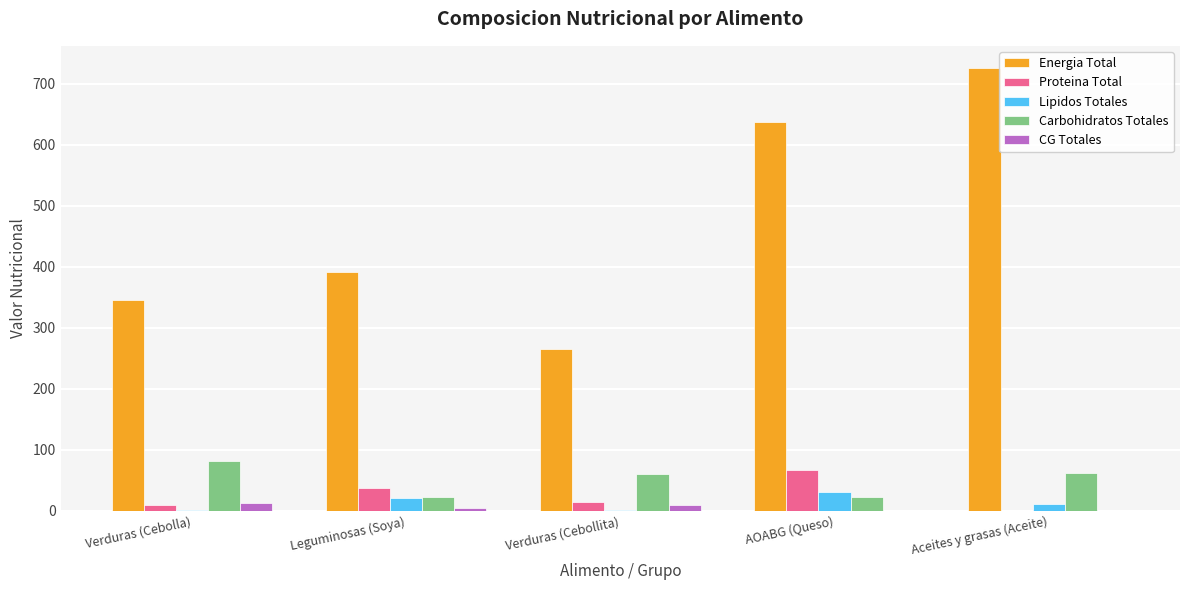

Which series has the largest total across all categories?

Energia Total